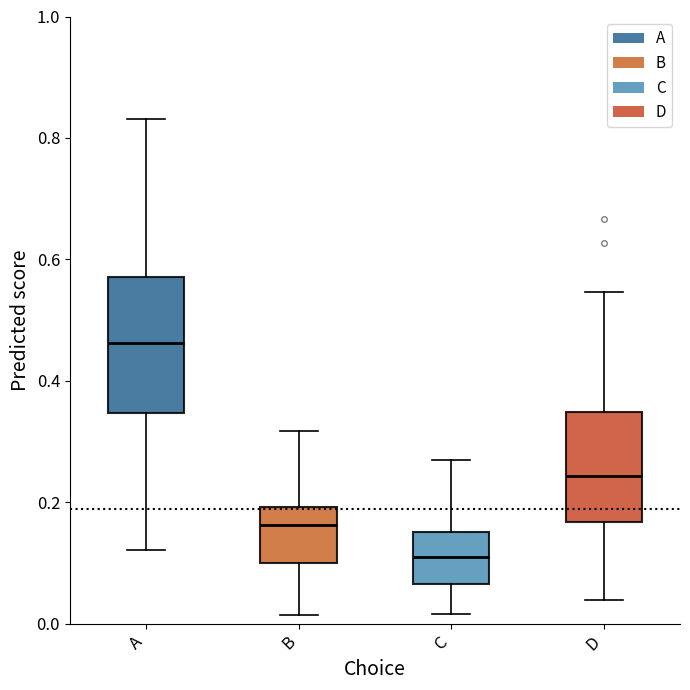

Reading left to right, transcribe this box plot: for each box, give where its median line is, the range the box spans, and where its two whiskers end, as read against the y-axis. The values are not printed on the chart, so give them approximately, as read against the axis.

A: median 0.46, box 0.34 to 0.58, whiskers 0.12 to 0.84
B: median 0.16, box 0.10 to 0.20, whiskers 0.02 to 0.32
C: median 0.10, box 0.06 to 0.16, whiskers 0.02 to 0.26
D: median 0.24, box 0.16 to 0.34, whiskers 0.04 to 0.54